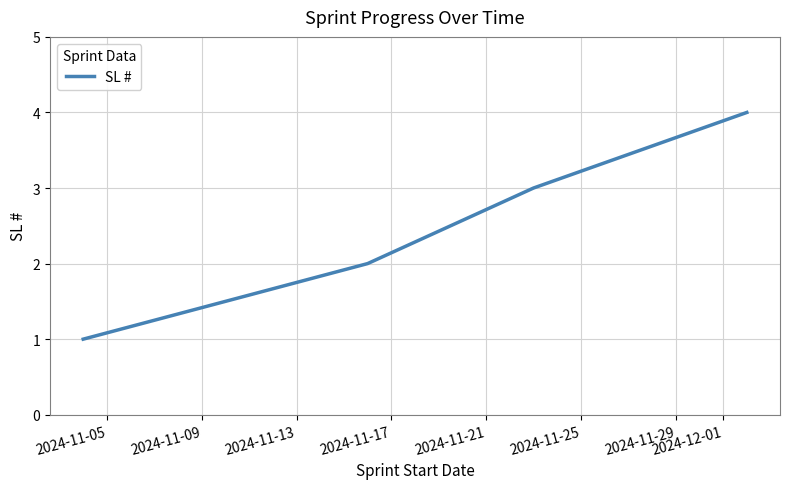

True or false: there are more than 0 points higher than both neighbors.

False